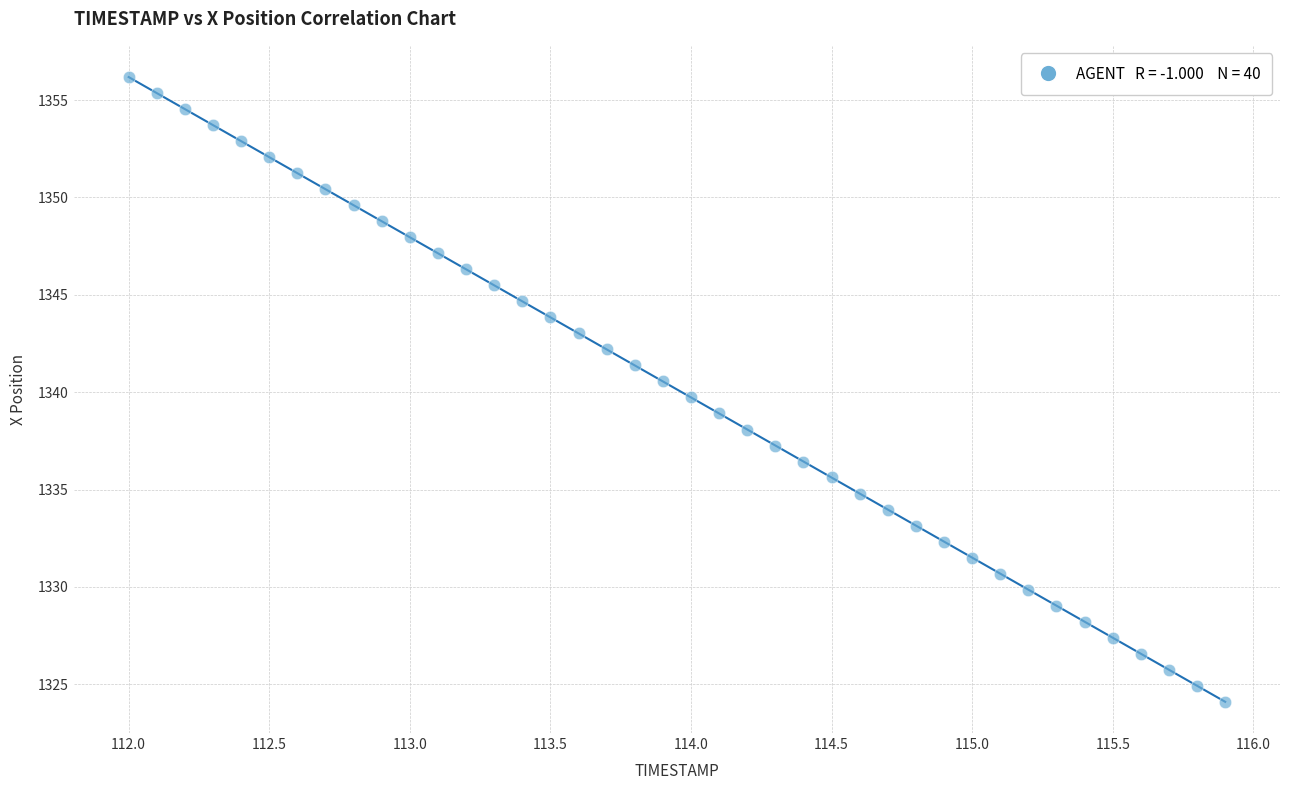

What is the range of Y values (max minus min)?

32.1